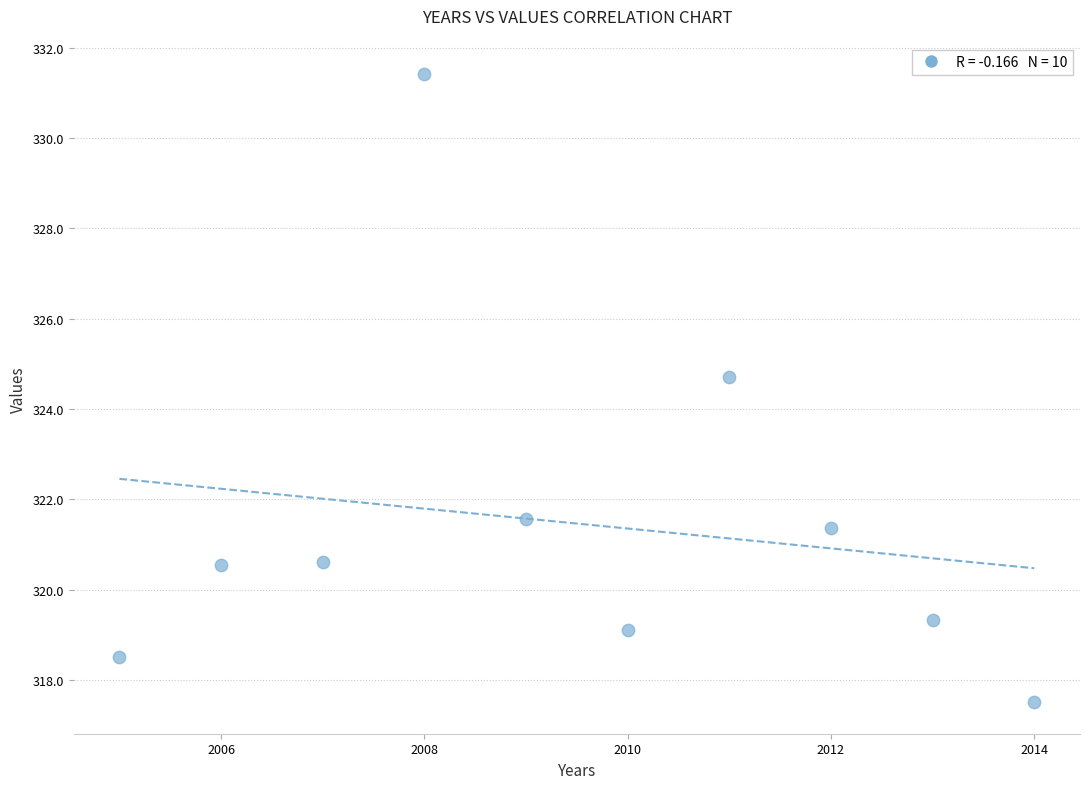

What is the average X value?

2009.5